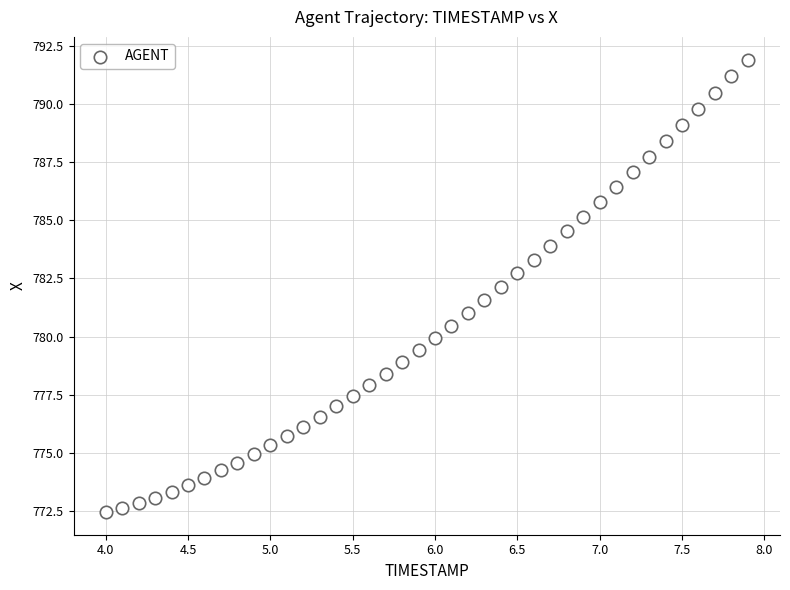

What is the range of X values (max minus min)?

3.9